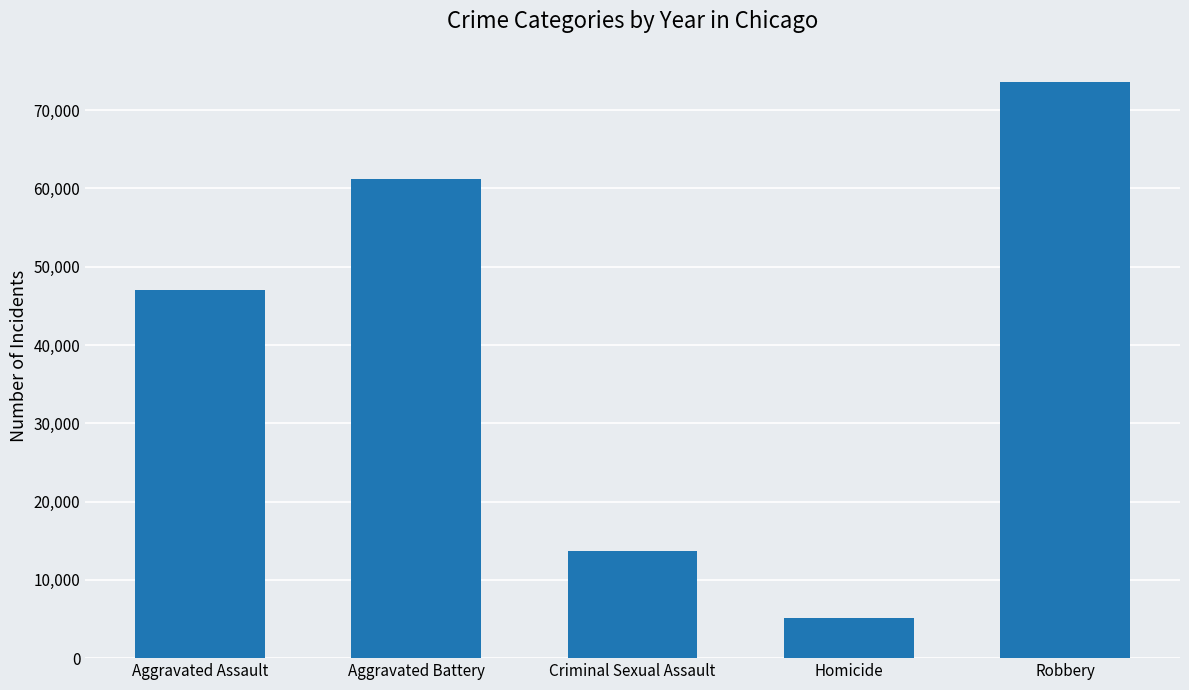

Reading right to left, extract all data points from this chart.

73615	5178	13720	61173	47045